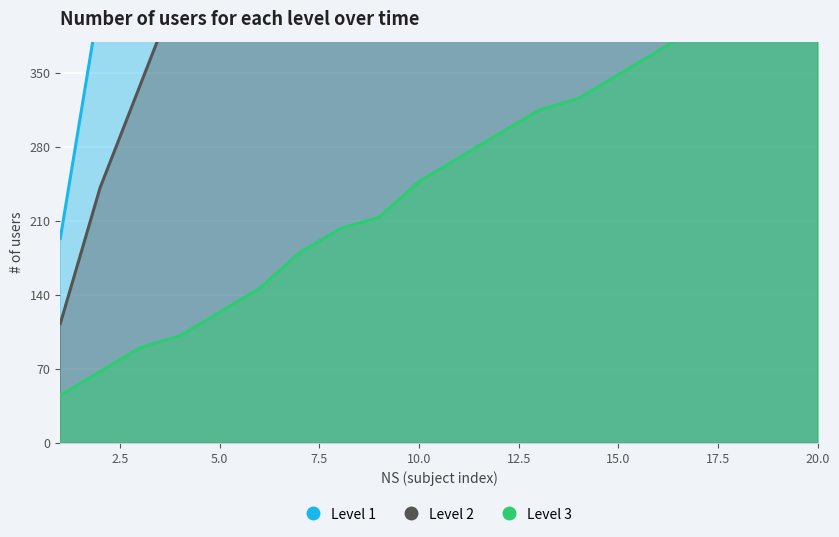

True or false: Level 2 and Level 1 cross at least once.

False